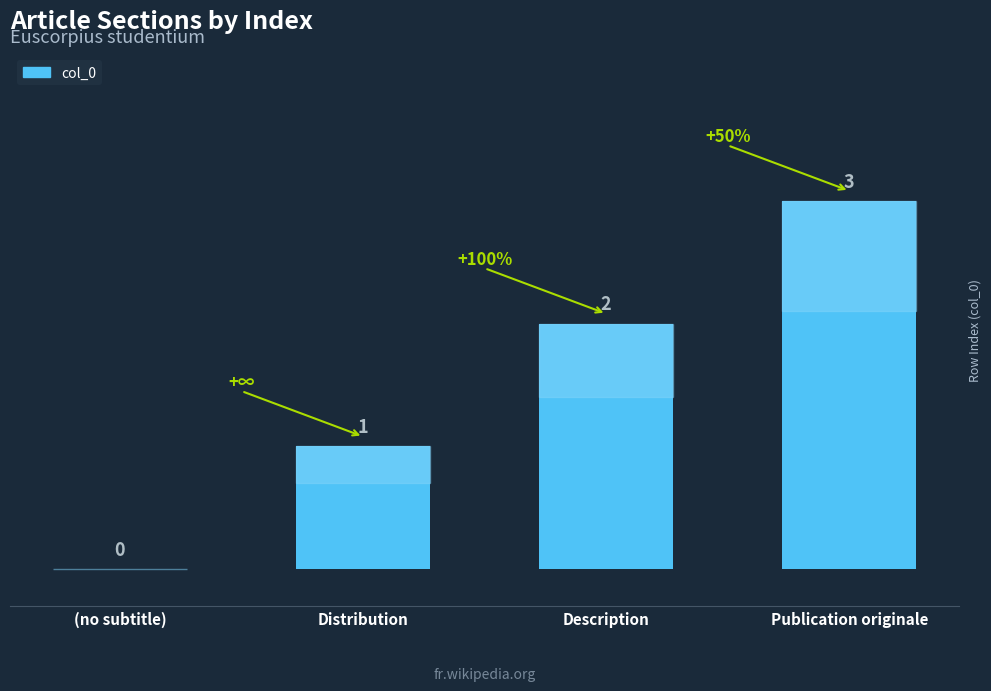

Is it true that the value at Publication originale is 2?

False